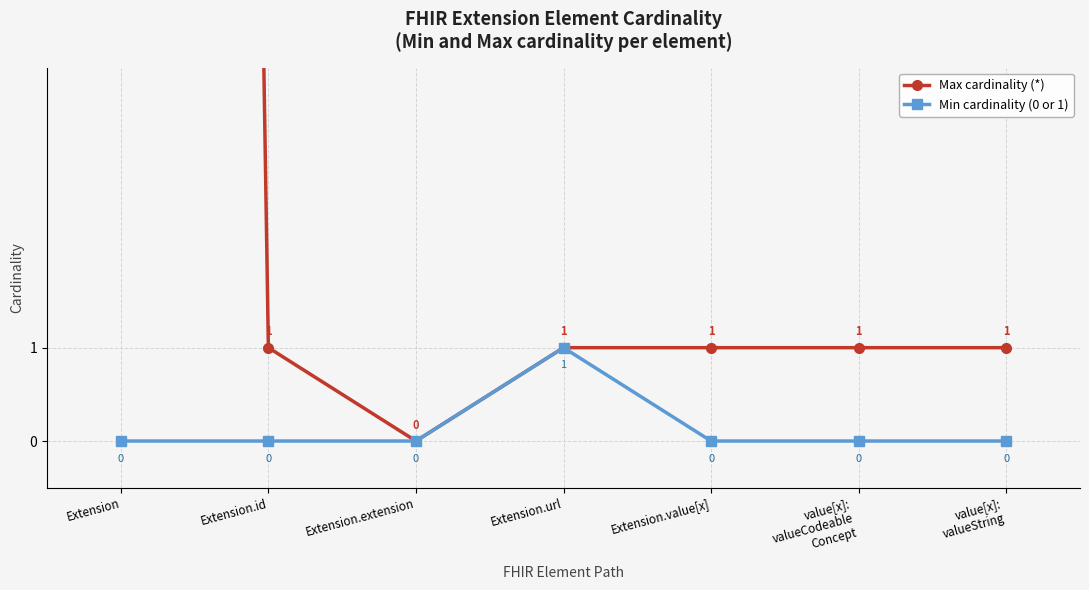

In Max cardinality (*), how many points are lower than both neighbors (excluding endpoints)?

1